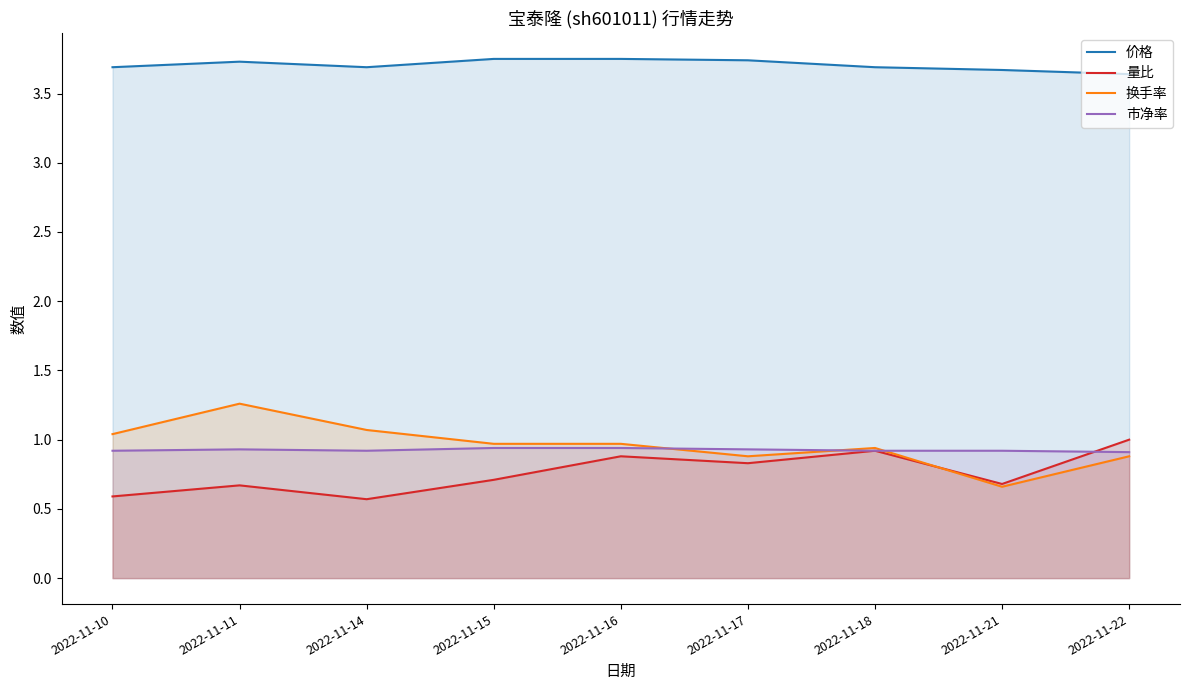

What is the minimum value shown in the chart?

0.6